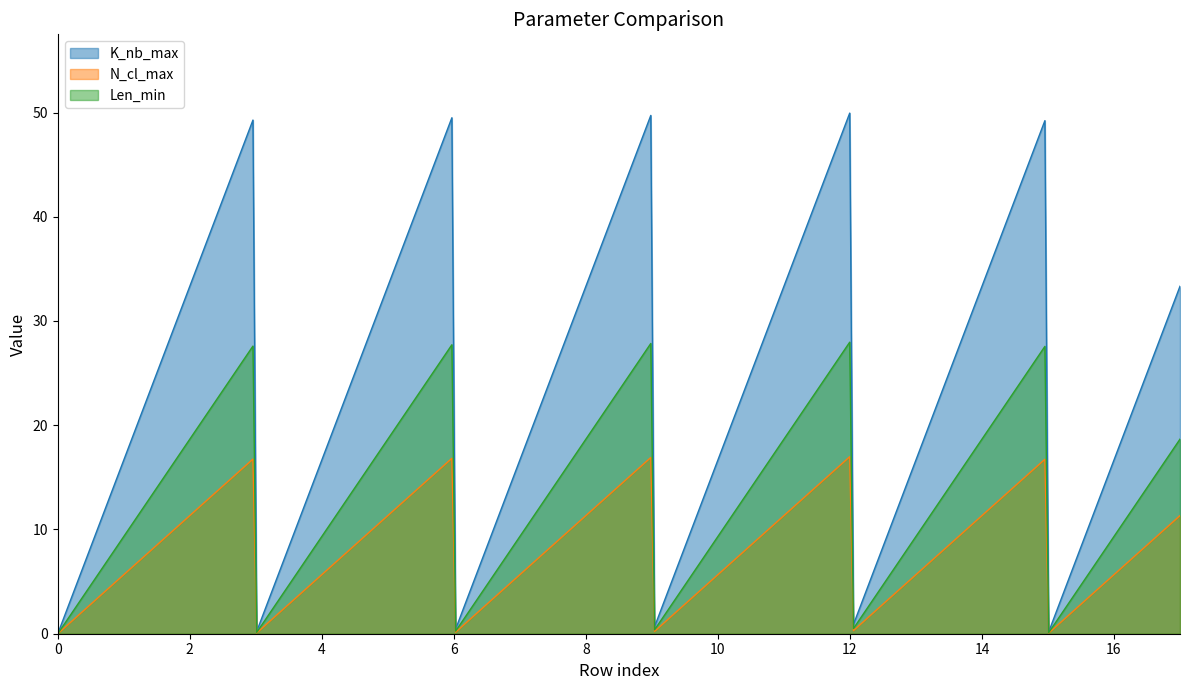

How many lines are shown in the chart?

3